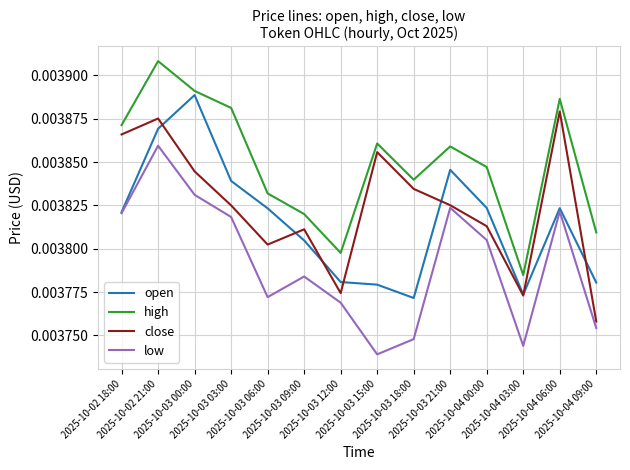

At which category does the chart reach its peak across all series?

2025-10-02 21:00